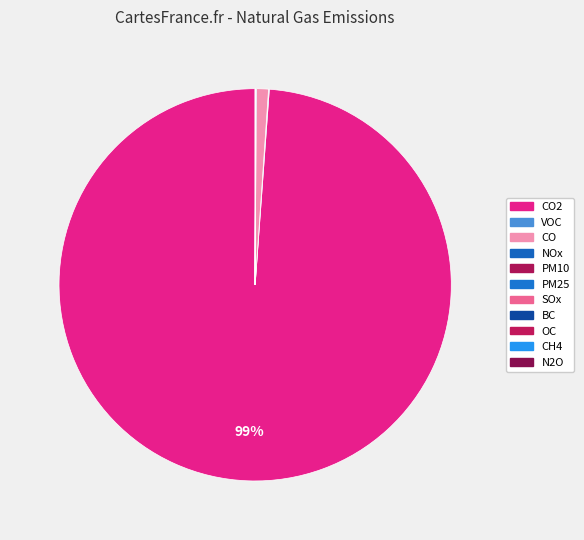

True or false: OC accounts for 1% of the total.

False